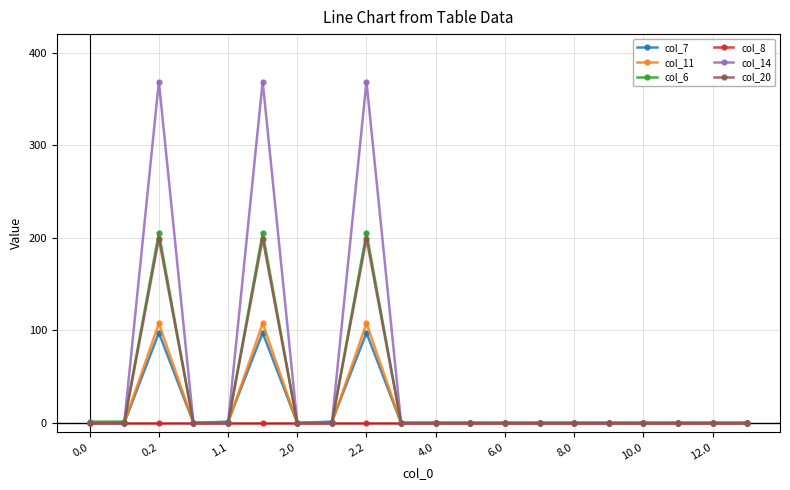

What is the greatest value displayed?

368.8